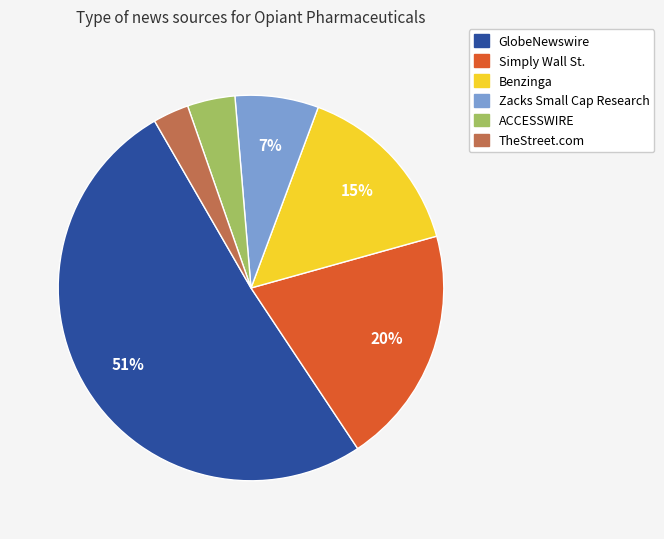

How many segments does this pie chart have?

6